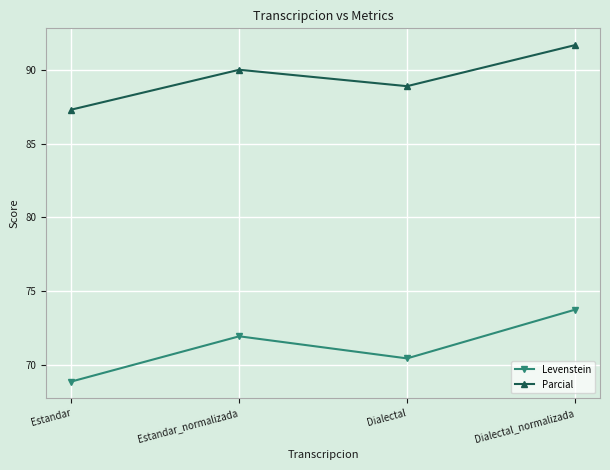

True or false: Parcial and Levenstein cross at least once.

False